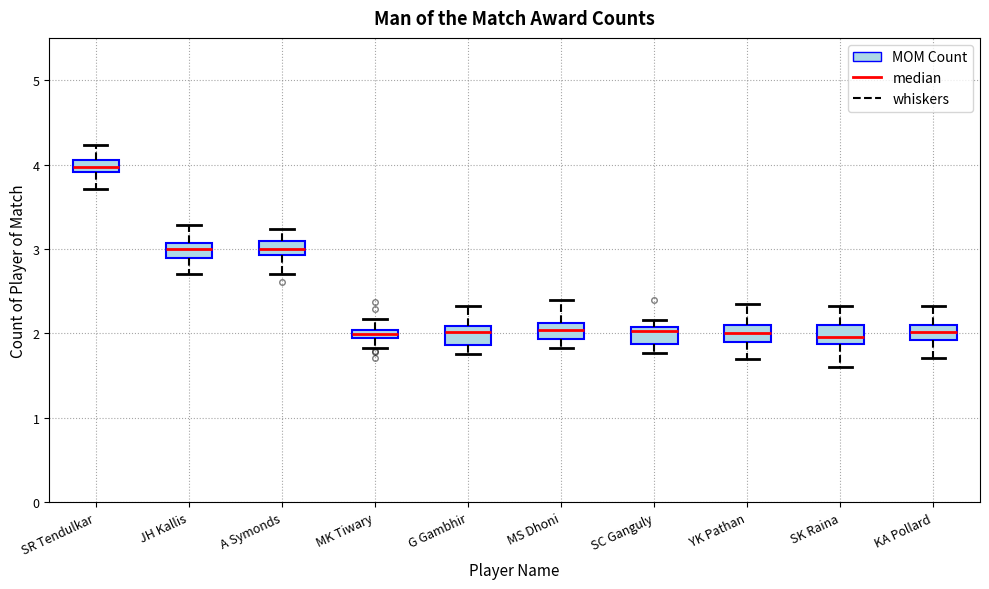

Where does the median line of the box for KA Pollard sit on the y-axis? The values are not printed on the chart, so give them approximately, as read against the axis.

2.0